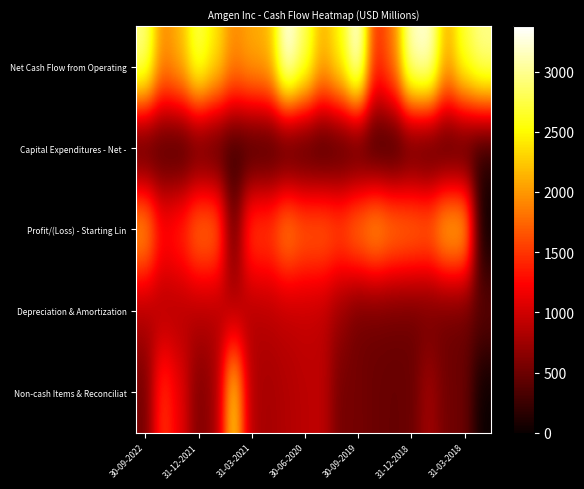

Which series has the widest spread of values?

Non-cash Items & Reconciliat